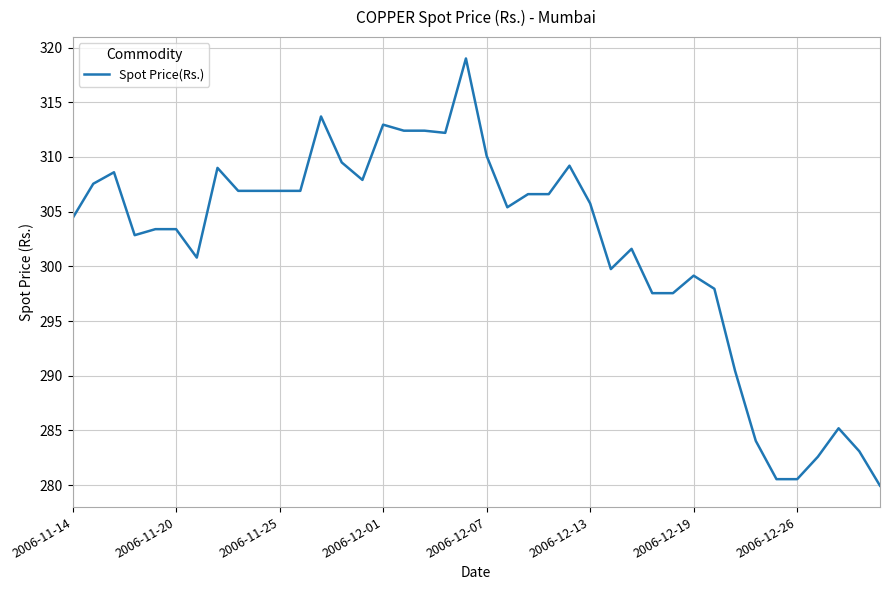

What is the greatest value displayed?

319.0